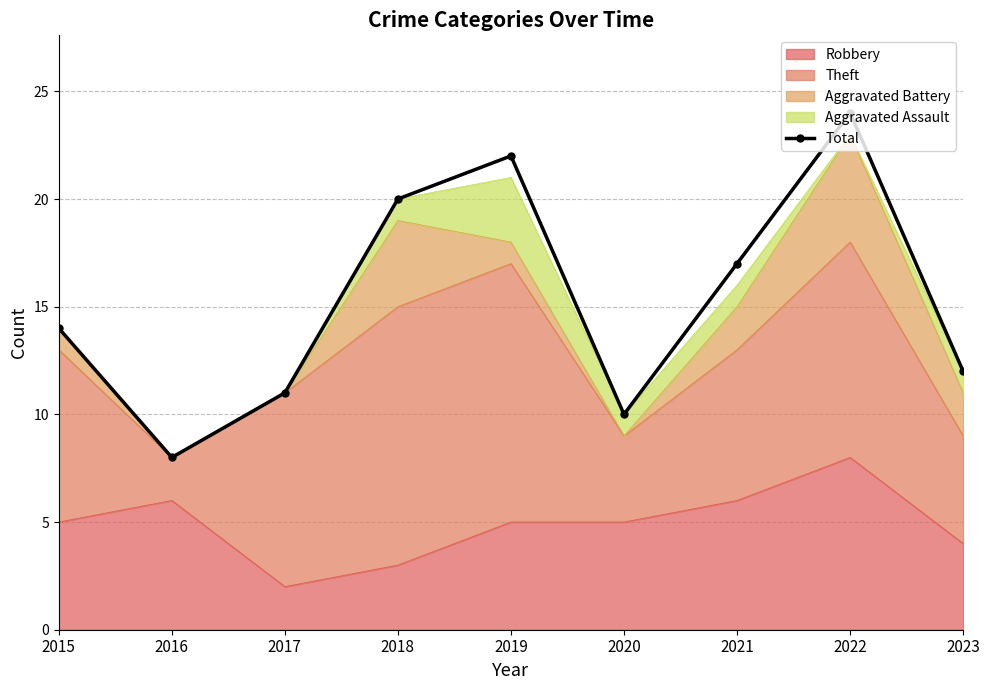

Where is the first local maximum?

2019